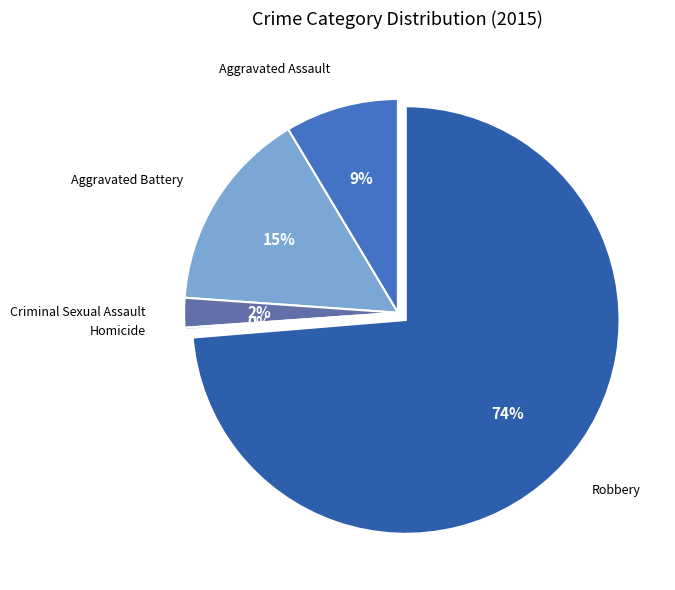

To the nearest percent, what portion does Robbery represent?

74%